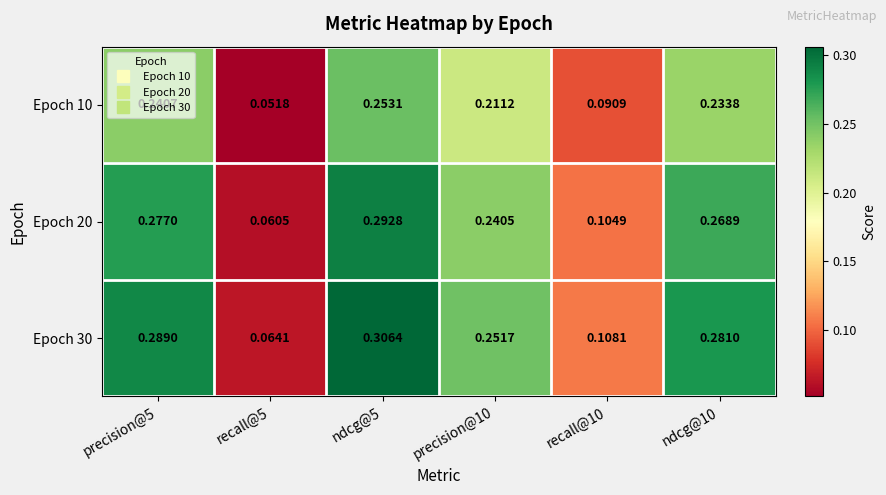

Is the value of Epoch 20 at recall@5 greater than the value of Epoch 10 at recall@10?

No